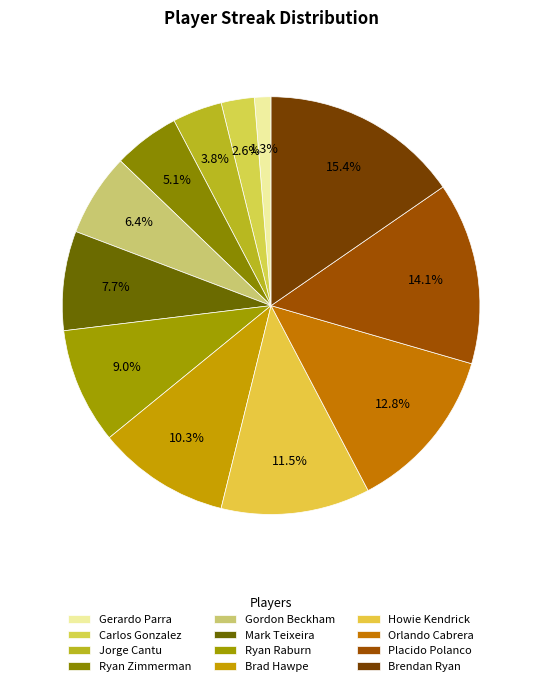

Which slice is the largest?

Brendan Ryan